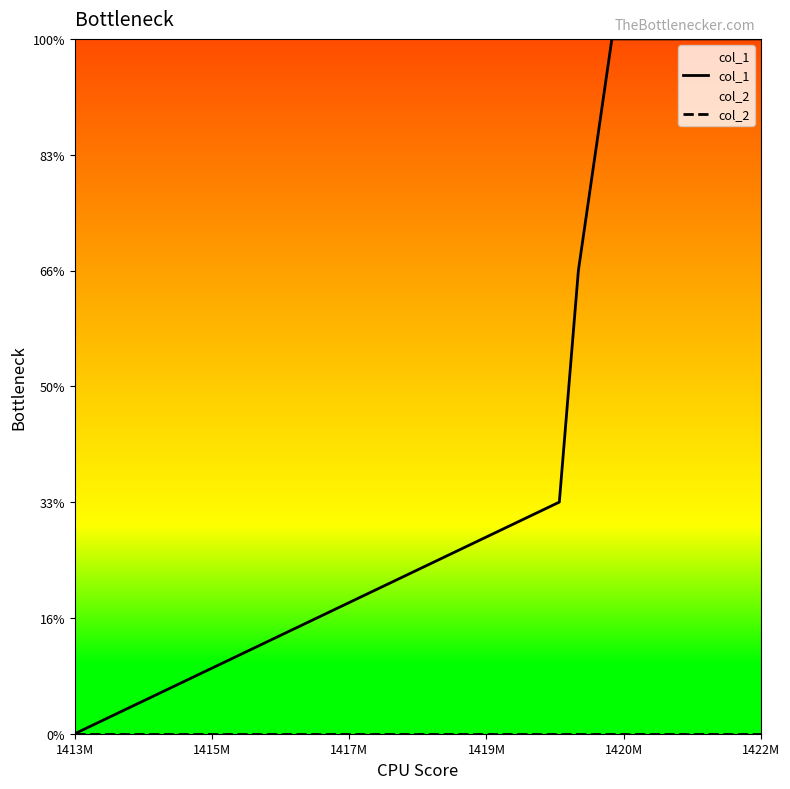

True or false: col_1 and col_2 intersect in this chart.

False